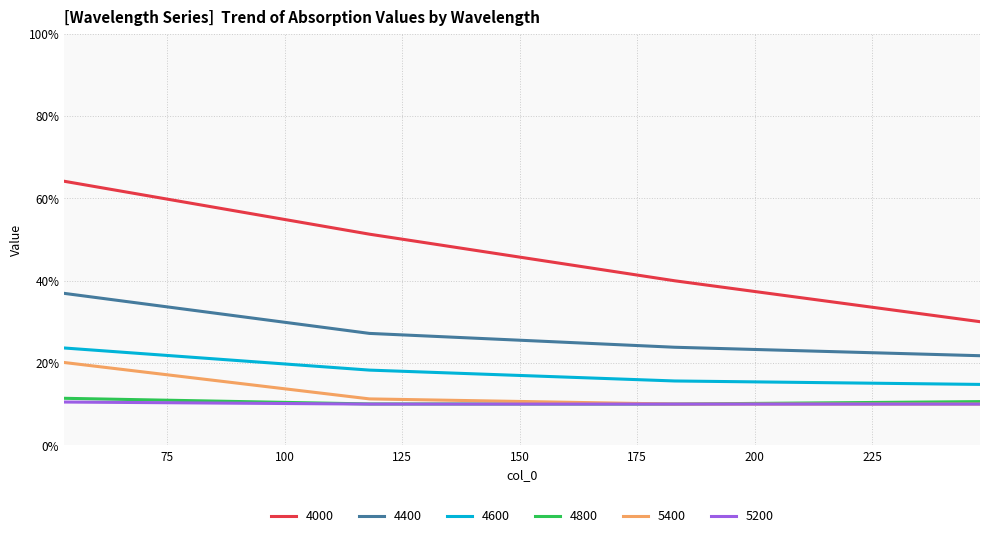

Reading left to right, extract all data points from this chart.

4000: 53=0.6	118=0.5	183=0.4	248=0.3
4400: 53=0.4	118=0.3	183=0.2	248=0.2
4600: 53=0.2	118=0.2	183=0.2	248=0.1
4800: 53=0.1	118=0.1	183=0.1	248=0.1
5400: 53=0.2	118=0.1	183=0.1	248=0.1
5200: 53=0.1	118=0.1	183=0.1	248=0.1